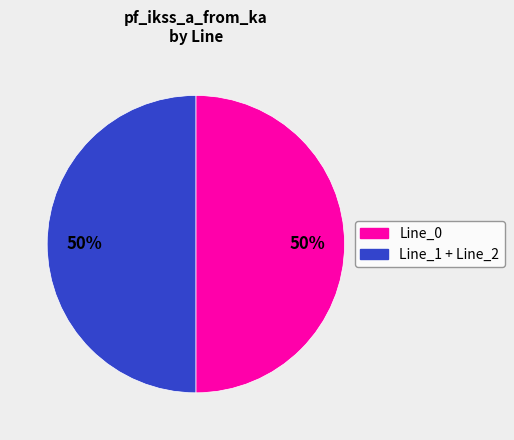

True or false: Line_0 accounts for 50% of the total.

True